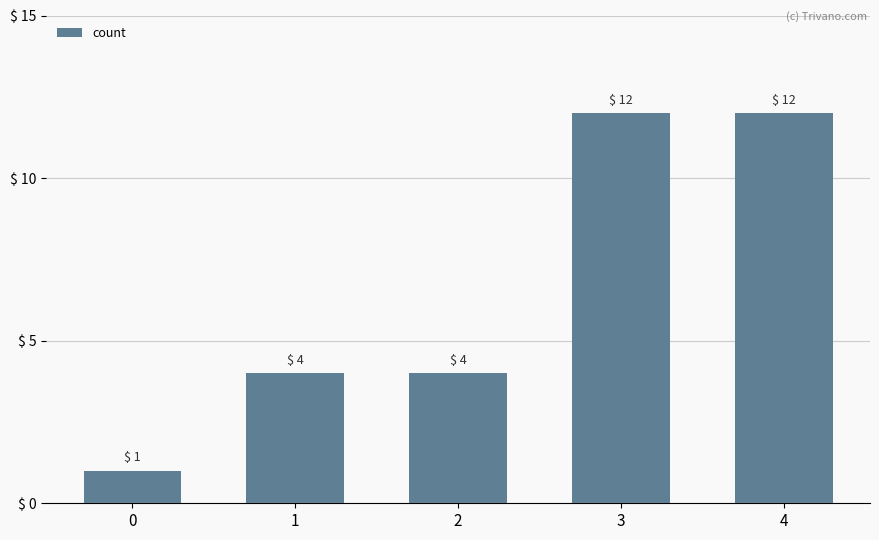

Which has a higher value, 1 or 3?

3